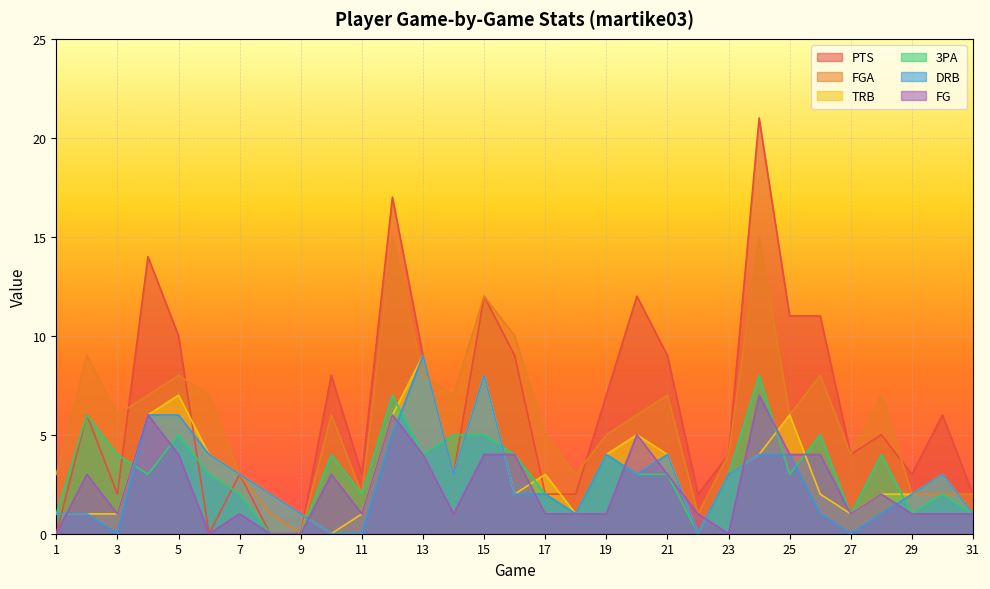

Is the value of FG at 30 greater than the value of PTS at 12?

No